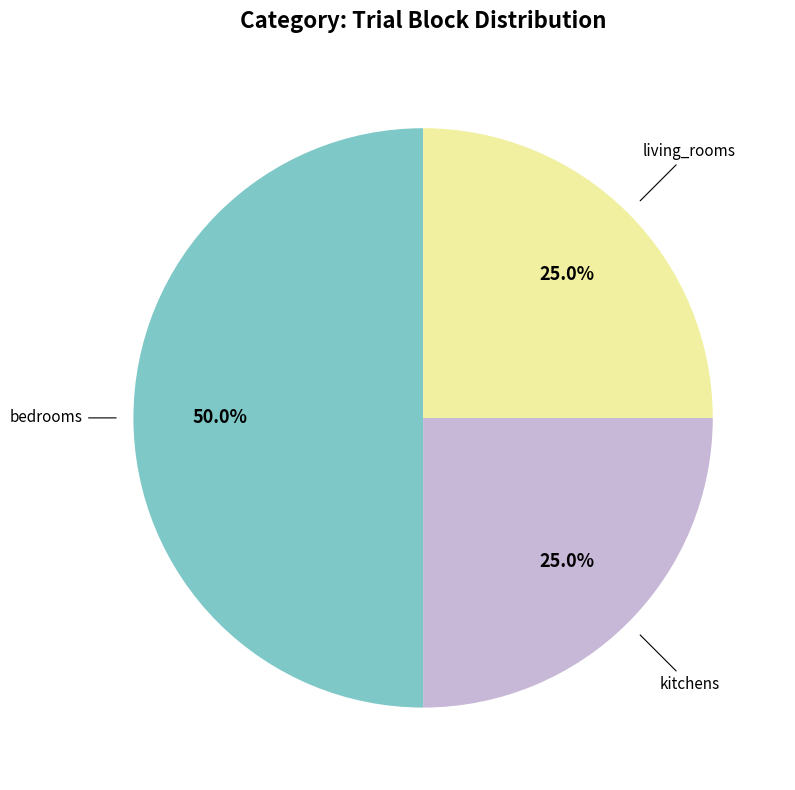

Which slice is the largest?

bedrooms